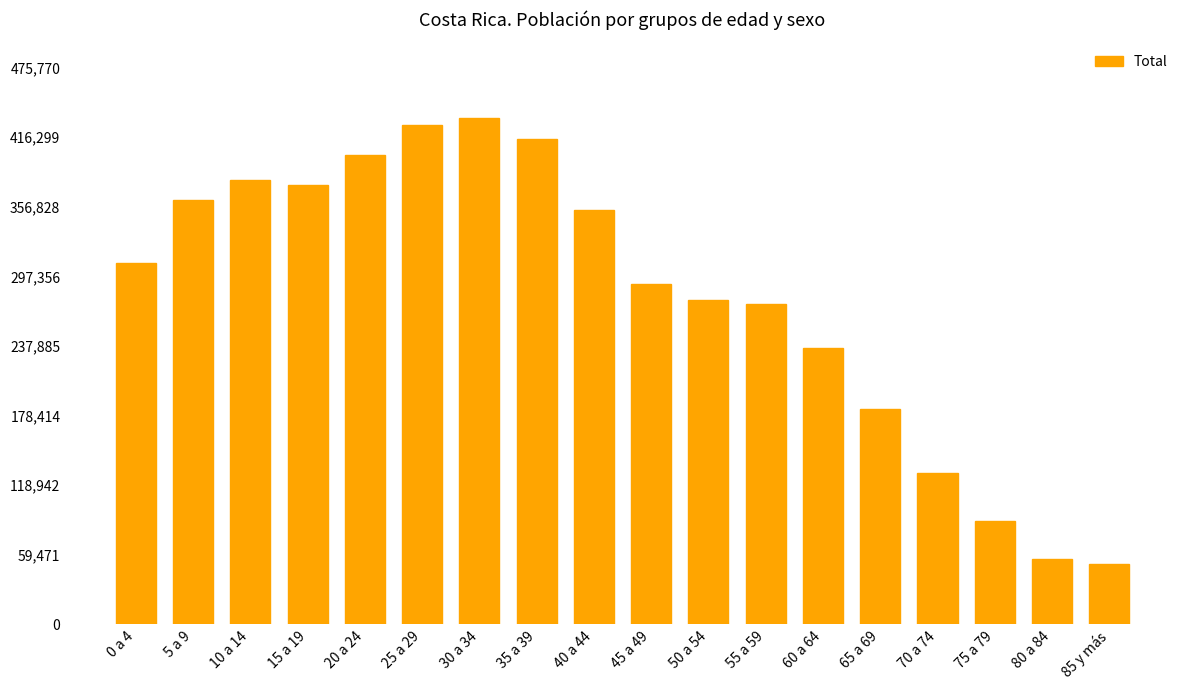

What is the ratio of the value at 45 a 49 to the value at 20 a 24?

0.7